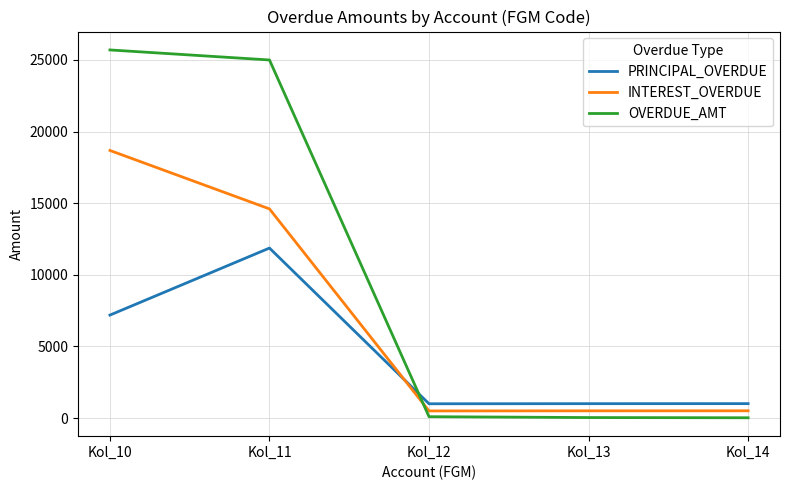

Where does the INTEREST_OVERDUE series first go above 512?

Kol_10